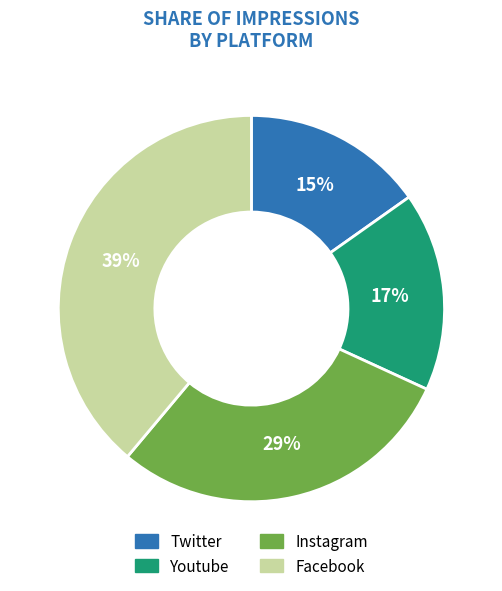

Is there any slice that represents more than half of the pie?

No